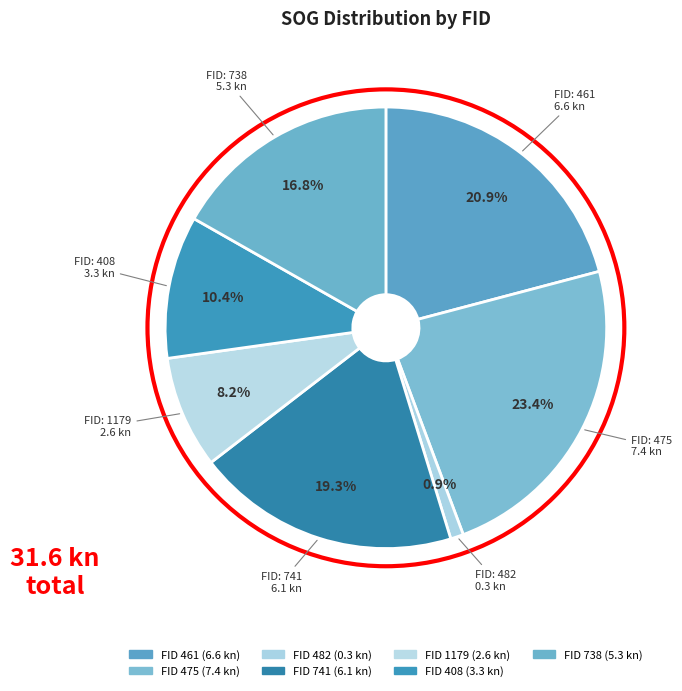

How many slices are in this pie chart?

7